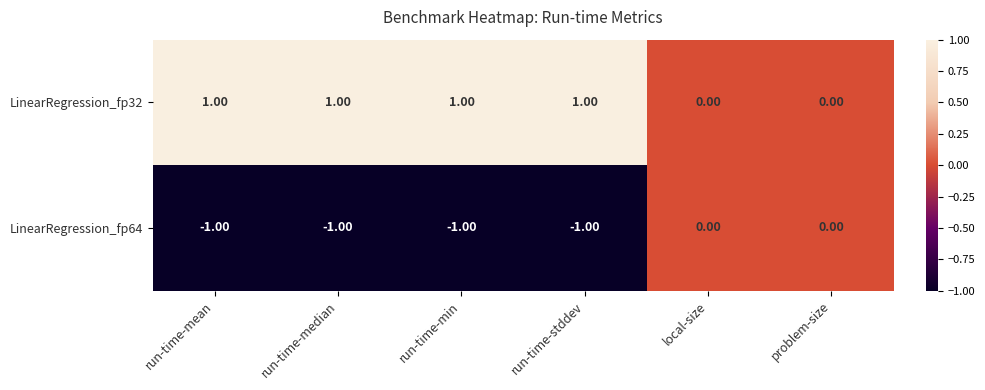

What is the sum of all LinearRegression_fp32 values?

4